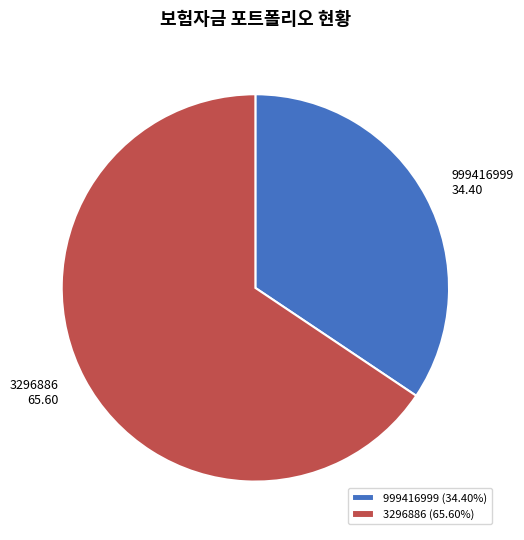

Does any single category account for the majority?

Yes